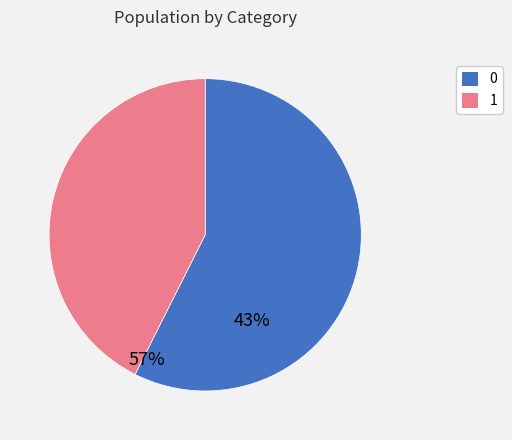

Does any single category account for the majority?

Yes